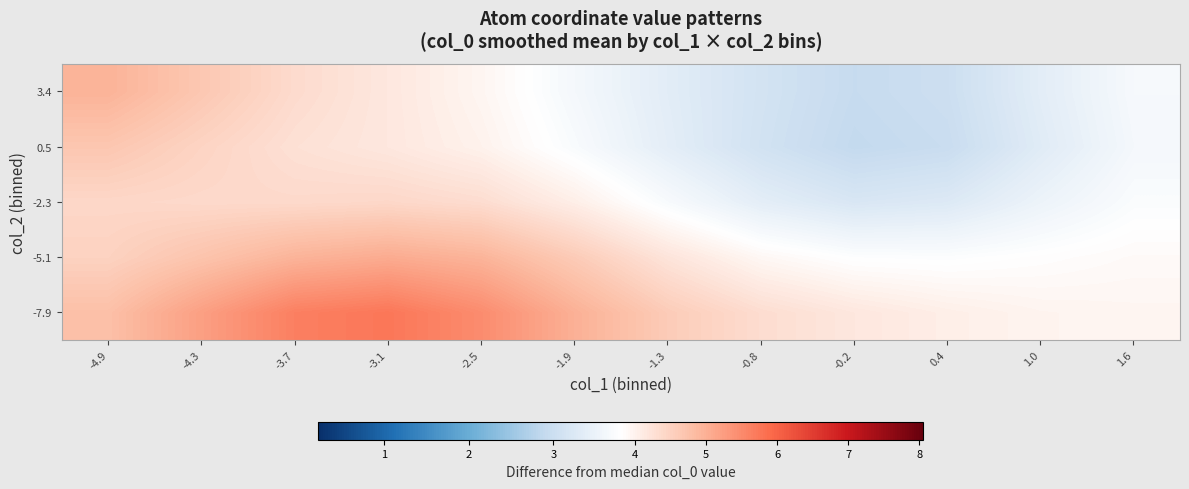

What is the total value across all series at -1.3?

19.2